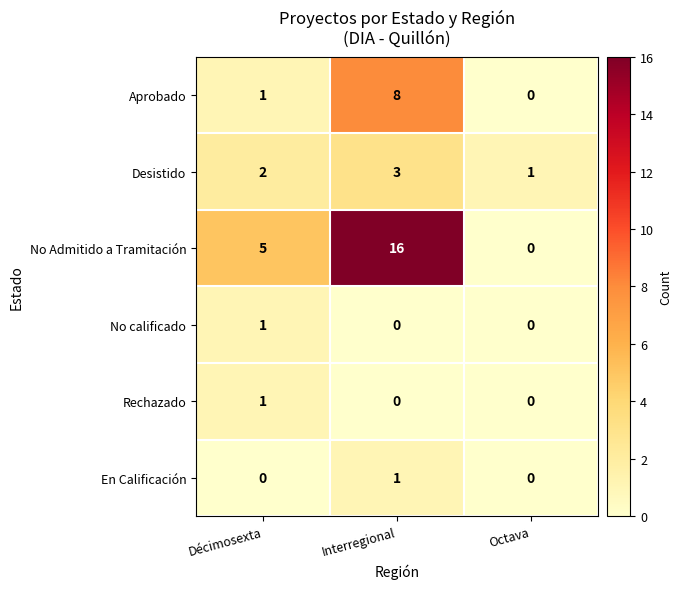

True or false: Rechazado has a value of -1 at Interregional.

False